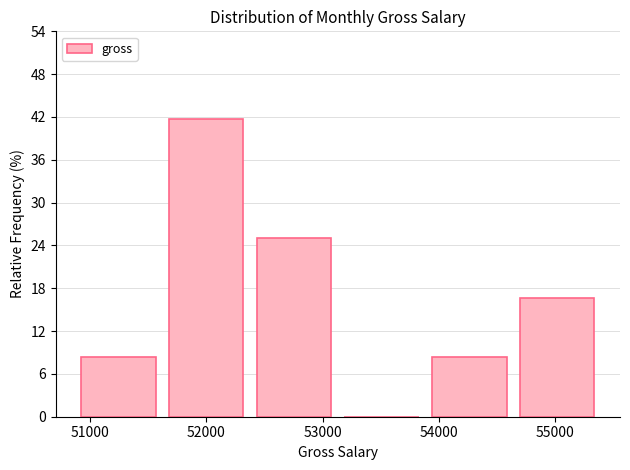

How tall is the bar that spans 50900 to 51600 on the x-axis? Neither the bar edges nor the heights are printed on the chart, so give them approximately, as read against the axes.

8